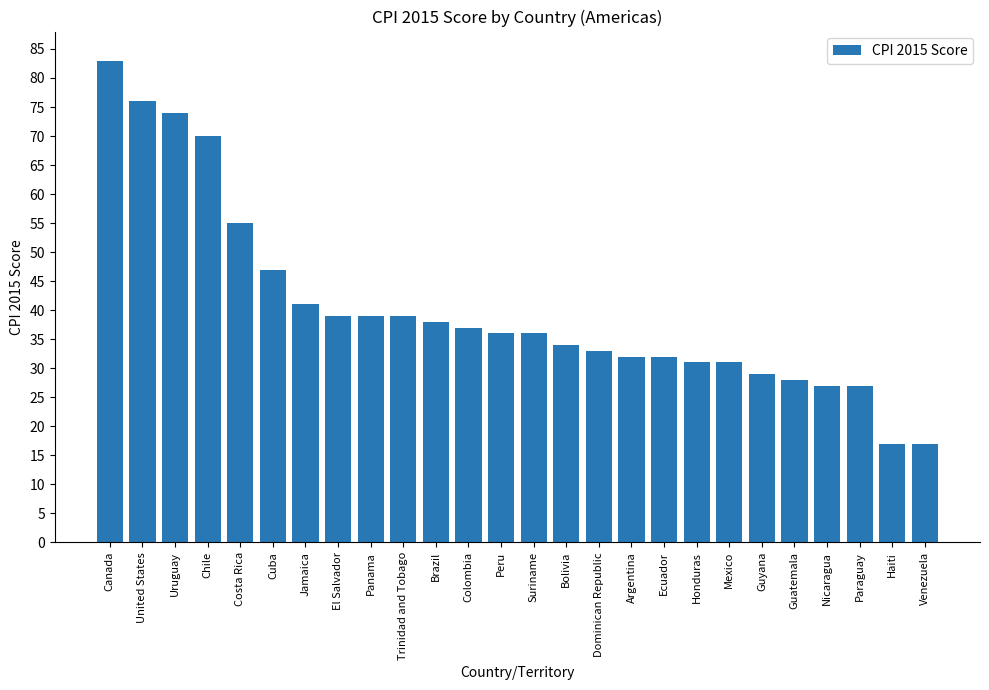

True or false: the data shows 17 at Venezuela.

True